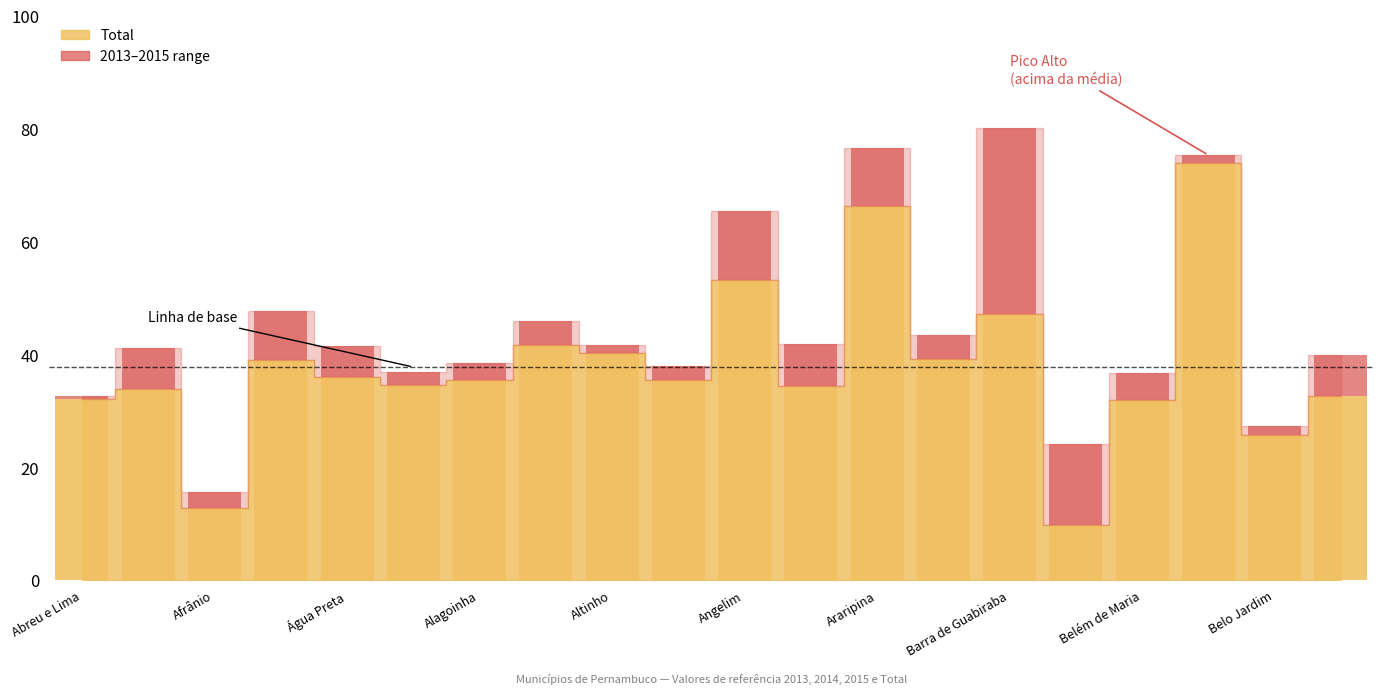

Does the chart contain stacked bars?

No